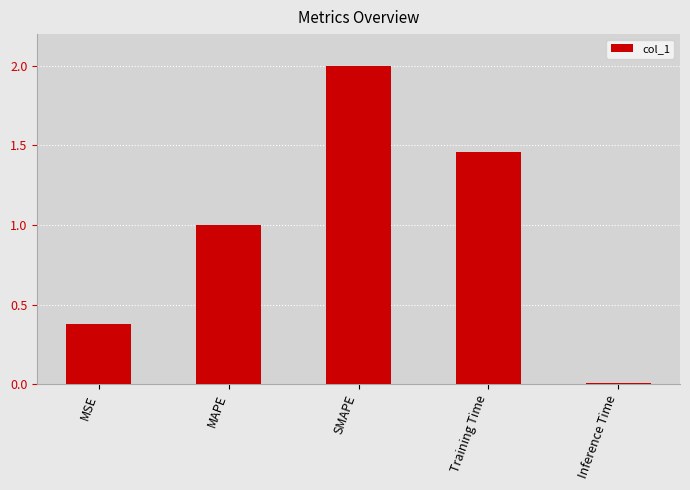

Rank the categories by value from lowest to highest.

Inference Time, MSE, MAPE, Training Time, SMAPE